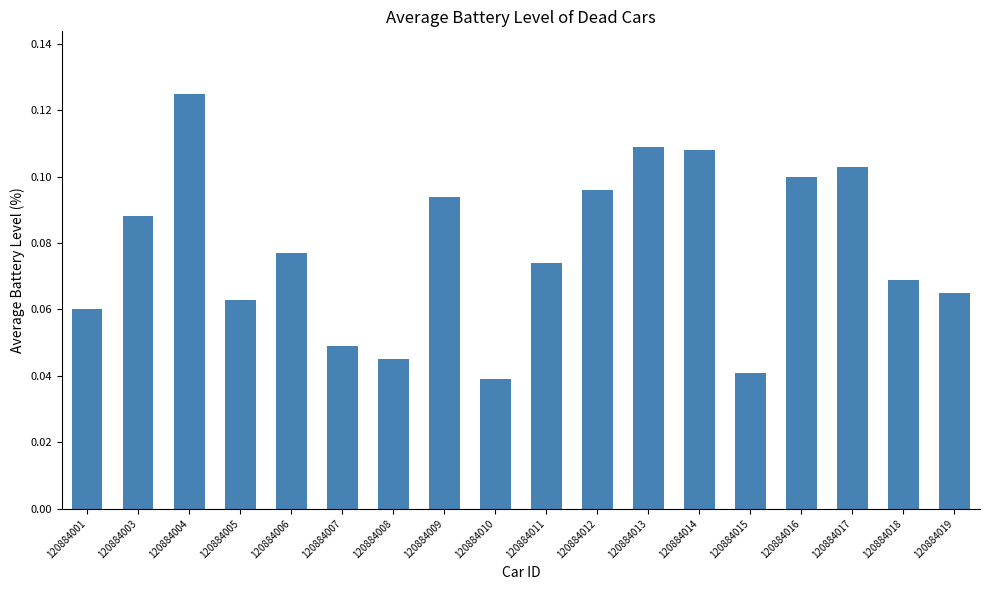

The value at 120884017 is 1.8. True or false?

False